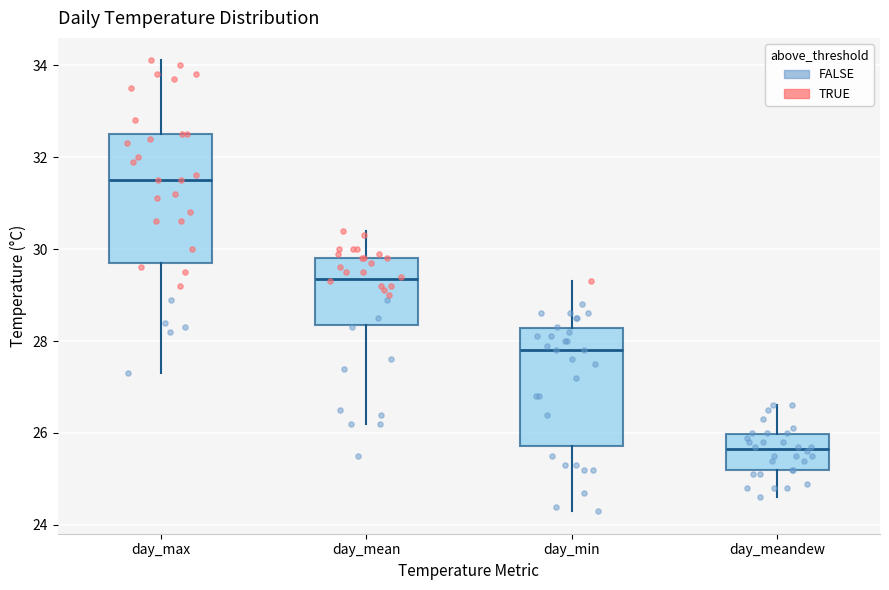

Reading left to right, transcribe this box plot: for each box, give where its median line is, the range the box spans, and where its two whiskers end, as read against the y-axis. The values are not printed on the chart, so give them approximately, as read against the axis.

day_max: median 31.6, box 29.8 to 32.6, whiskers 27.4 to 34.2
day_mean: median 29.4, box 28.4 to 29.8, whiskers 26.2 to 30.4
day_min: median 27.8, box 25.8 to 28.2, whiskers 24.4 to 29.4
day_meandew: median 25.6, box 25.2 to 26.0, whiskers 24.6 to 26.6